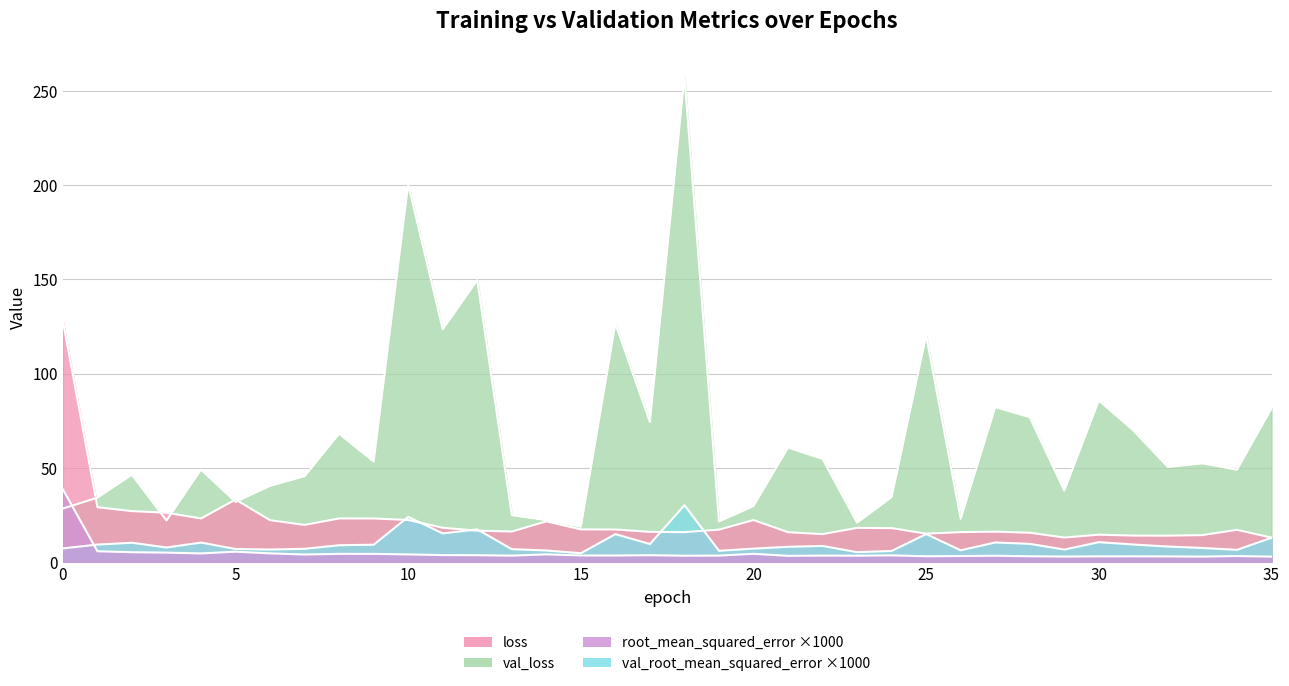

Rank the series at 3 from highest to lowest value.

loss, val_loss, val_root_mean_squared_error, root_mean_squared_error